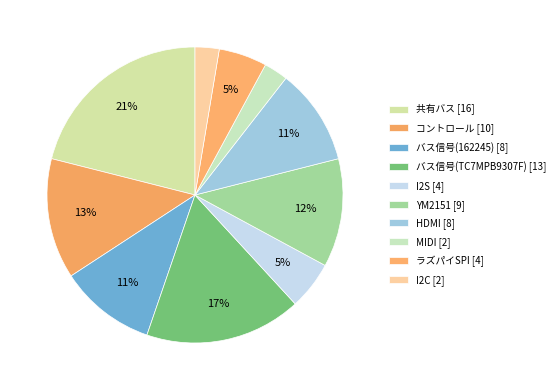

To the nearest percent, what is the difference between the バス信号(TC7MPB9307F) and MIDI slice percentages?

14%